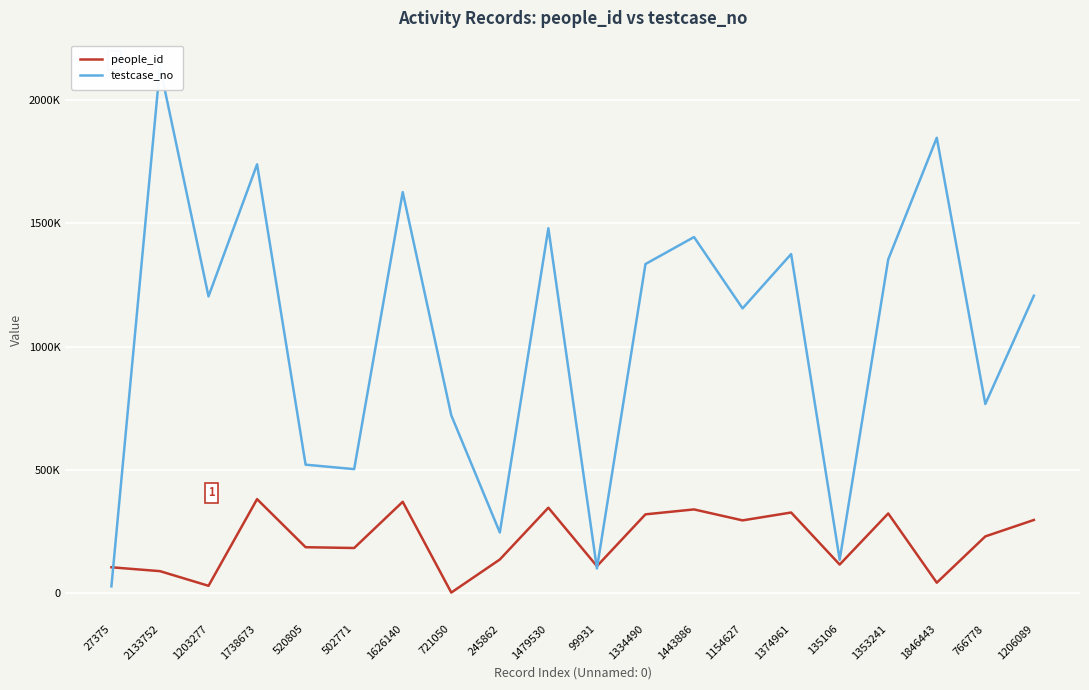

What is the total value across all series at 245862?

382177